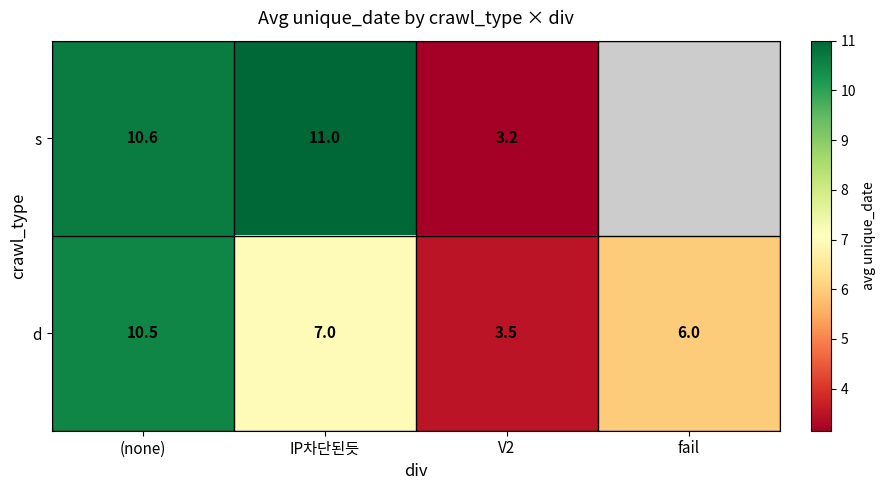

Rank the series at V2 from lowest to highest value.

s, d